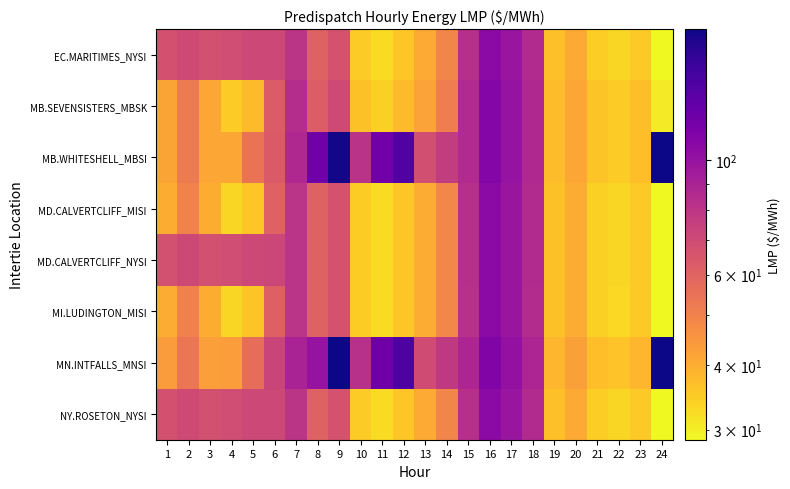

Reading left to right, list all the values displayed in this chart.

EC.MARITIMES_NYSI: 1=67.2	2=70.1	3=67.5	4=68.9	5=71.1	6=71.2	7=80.2	8=60.0	9=66.6	10=34.8	11=32.4	12=35.7	13=40.5	14=49.2	15=83.1	16=106.4	17=98.6	18=85.7	19=36.6	20=40.6	21=34.3	22=33.3	23=35.3	24=28.7
MB.SEVENSISTERS_MBSK: 1=41.9	2=52.2	3=41.6	4=34.9	5=37.6	6=63.0	7=84.5	8=62.5	9=69.9	10=36.4	11=34.1	12=37.5	13=42.4	14=51.5	15=86.5	16=109.2	17=100.1	18=86.9	19=37.4	20=41.5	21=35.8	22=34.9	23=37.0	24=30.4
MB.WHITESHELL_MBSI: 1=41.9	2=52.2	3=41.6	4=41.3	5=54.4	6=63.4	7=87.1	8=120.4	9=176.0	10=81.5	11=120.0	12=138.6	13=68.1	14=76.3	15=86.5	16=109.2	17=100.1	18=86.9	19=37.4	20=41.5	21=35.9	22=35.0	23=37.0	24=178.8
MD.CALVERTCLIFF_MISI: 1=40.0	2=50.0	3=40.0	4=33.1	5=35.8	6=60.6	7=80.6	8=60.1	9=66.6	10=34.8	11=32.4	12=35.7	13=40.4	14=49.0	15=82.9	16=106.1	17=98.2	18=85.3	19=36.5	20=40.4	21=34.2	22=33.2	23=35.3	24=28.7
MD.CALVERTCLIFF_NYSI: 1=67.4	2=70.4	3=67.7	4=69.2	5=71.2	6=71.5	7=80.6	8=60.1	9=66.6	10=34.8	11=32.4	12=35.7	13=40.4	14=49.0	15=82.9	16=106.1	17=98.2	18=85.3	19=36.5	20=40.4	21=34.2	22=33.2	23=35.3	24=28.7
MI.LUDINGTON_MISI: 1=40.2	2=50.3	3=40.0	4=33.3	5=35.9	6=60.9	7=80.9	8=60.1	9=66.6	10=34.6	11=32.4	12=35.6	13=40.2	14=48.8	15=82.6	16=105.8	17=97.9	18=85.0	19=36.4	20=40.2	21=34.1	22=33.1	23=35.2	24=28.8
MN.INTFALLS_MNSI: 1=43.5	2=53.8	3=42.9	4=43.4	5=56.6	6=72.4	7=90.0	8=100.5	9=178.6	10=82.8	11=121.2	12=140.0	13=69.5	14=78.2	15=88.8	16=111.7	17=101.6	18=88.7	19=38.2	20=42.6	21=37.1	22=36.3	23=38.2	24=179.8
NY.ROSETON_NYSI: 1=67.2	2=70.1	3=67.5	4=68.9	5=71.1	6=71.2	7=80.2	8=60.0	9=66.6	10=34.8	11=32.4	12=35.7	13=40.5	14=49.2	15=83.1	16=106.4	17=98.6	18=85.7	19=36.6	20=40.6	21=34.3	22=33.3	23=35.3	24=28.7